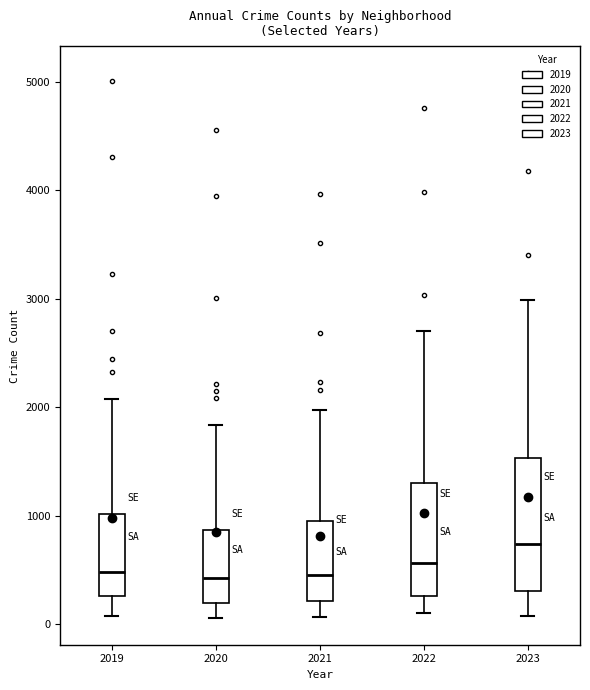

Comparing the boxes themselves (not the whiskers), which one is the tallest?

2023